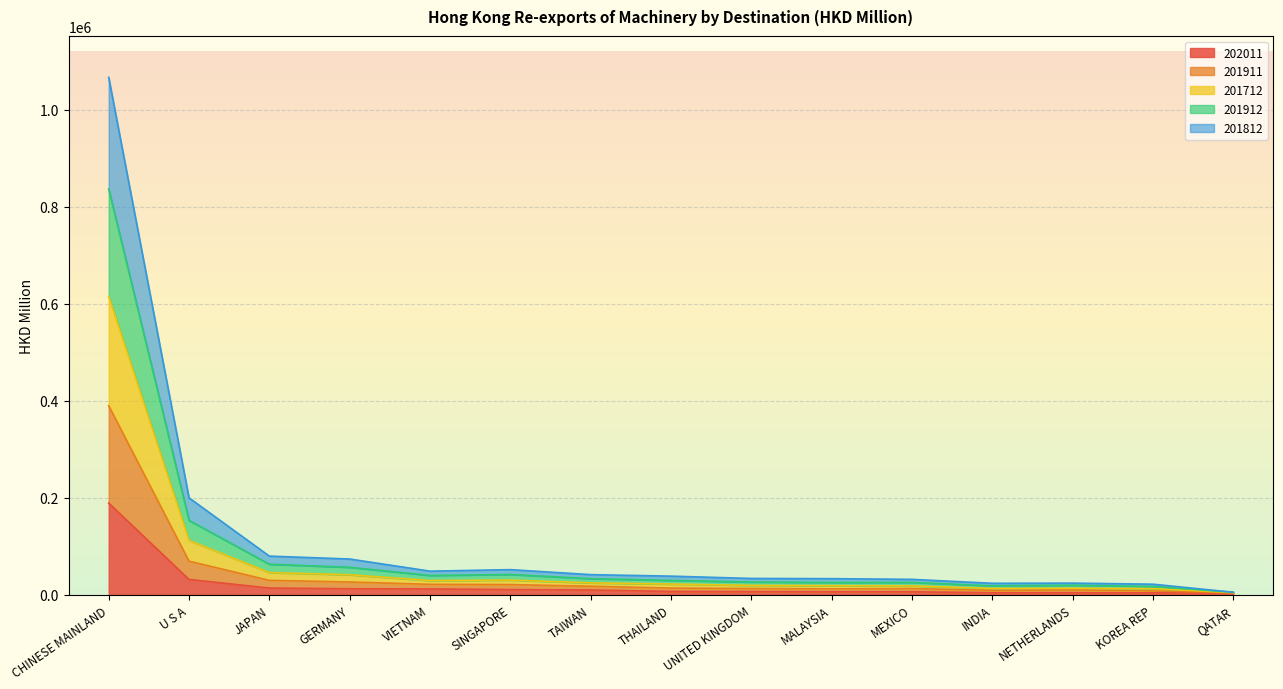

True or false: 202011 and 201812 cross at least once.

False